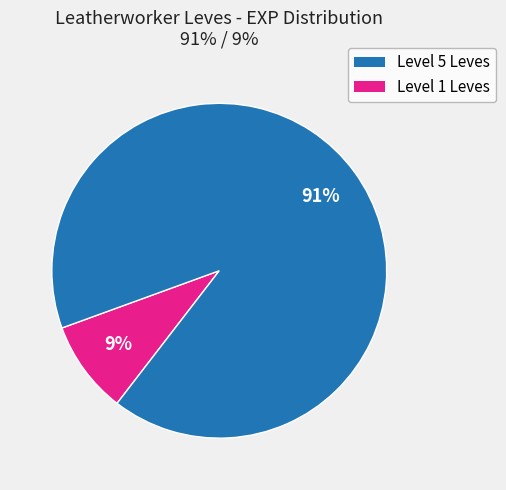

How many slices are in this pie chart?

2